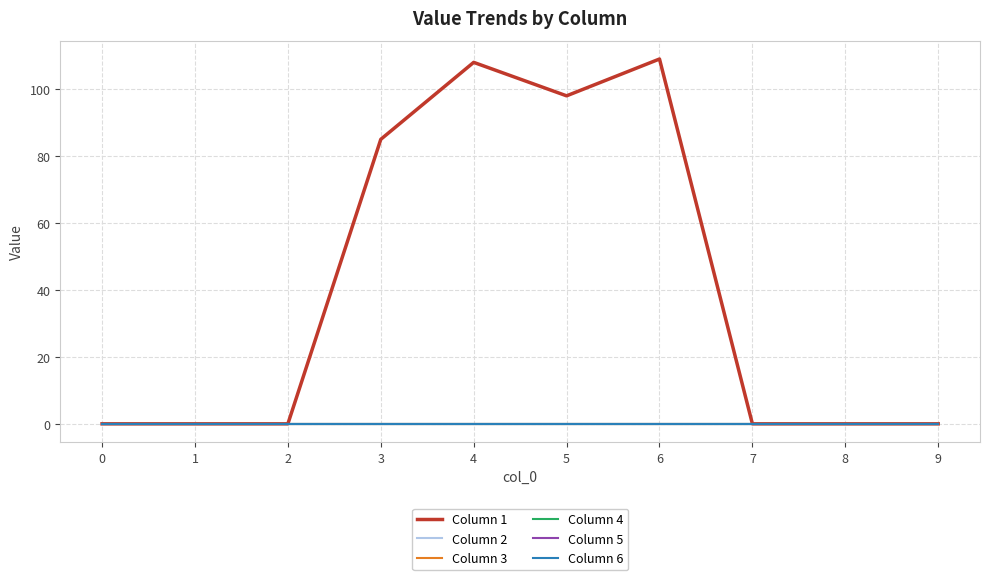

Between 0 and 3, which series saw the biggest shift?

Column 1